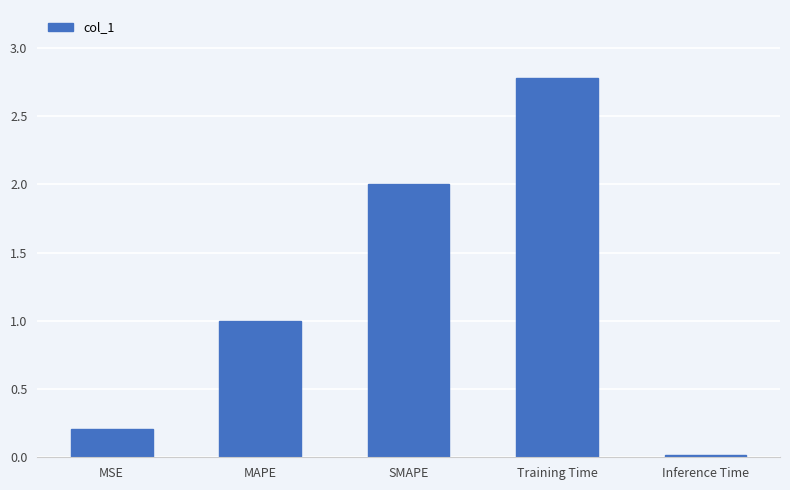

True or false: the data shows 0.8 at Training Time.

False